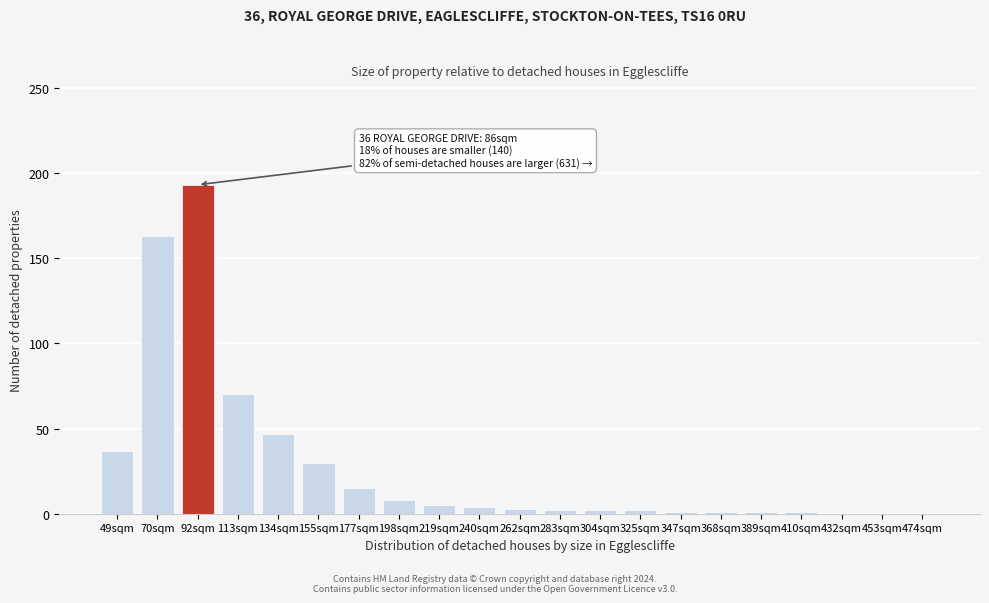

What is the maximum value shown in the chart?

193